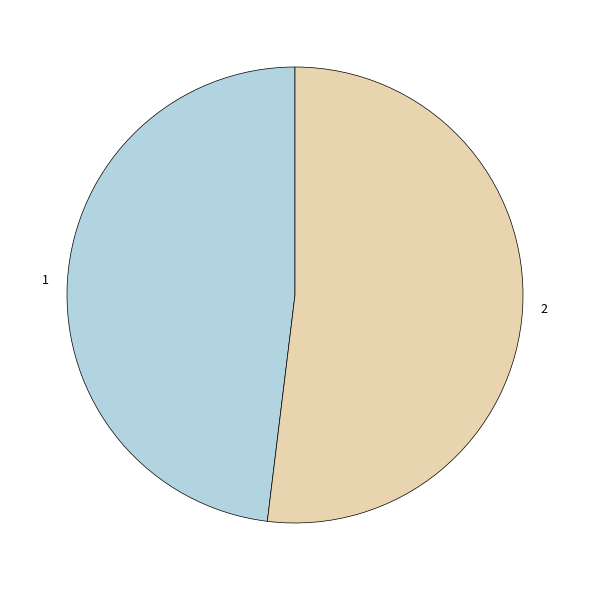

True or false: 1 accounts for 58% of the total.

False